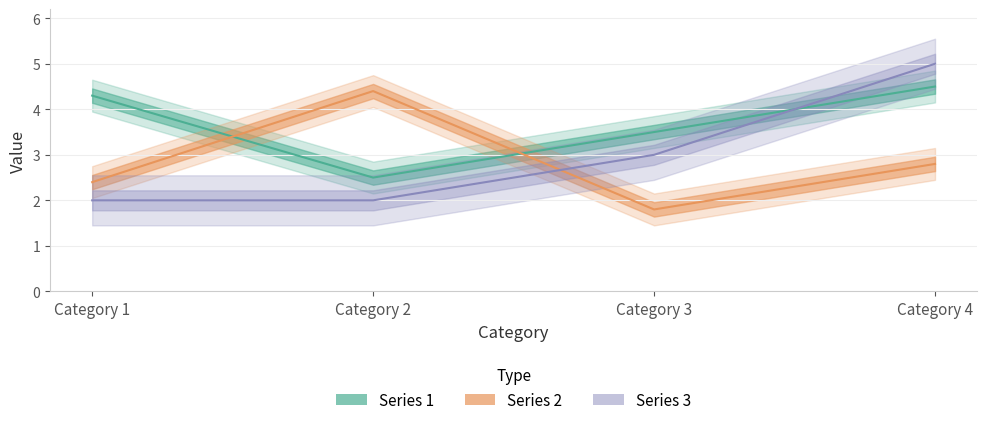

The Series 3 series shows 2.6 at Category 2. True or false?

False